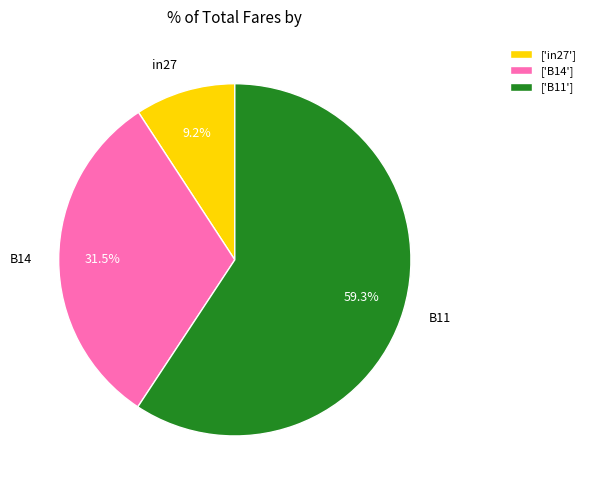

Does any single category account for the majority?

Yes